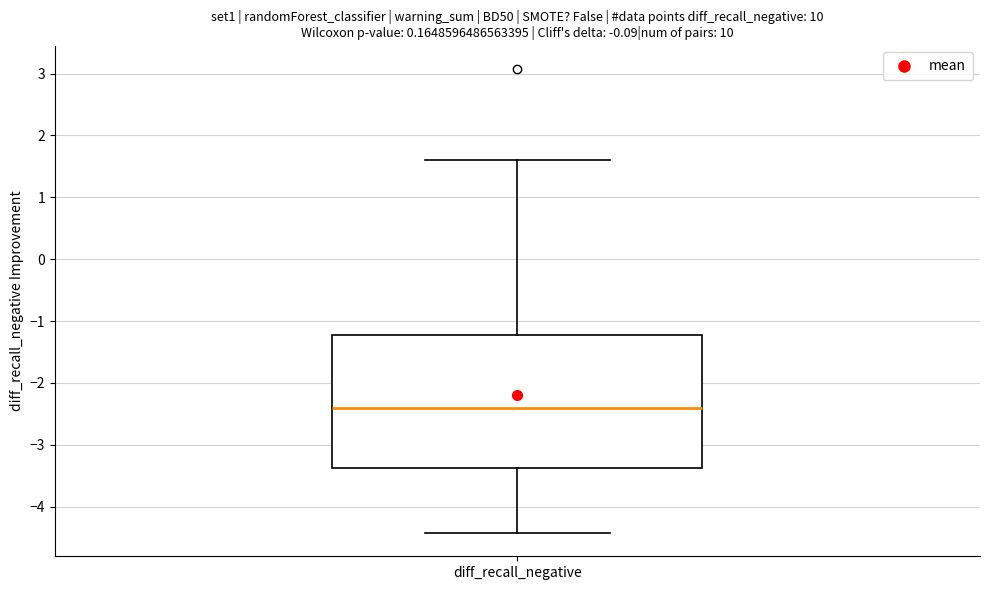

Where is the lower edge of the box for diff_recall_negative on the y-axis? The values are not printed on the chart, so give them approximately, as read against the axis.

-3.4